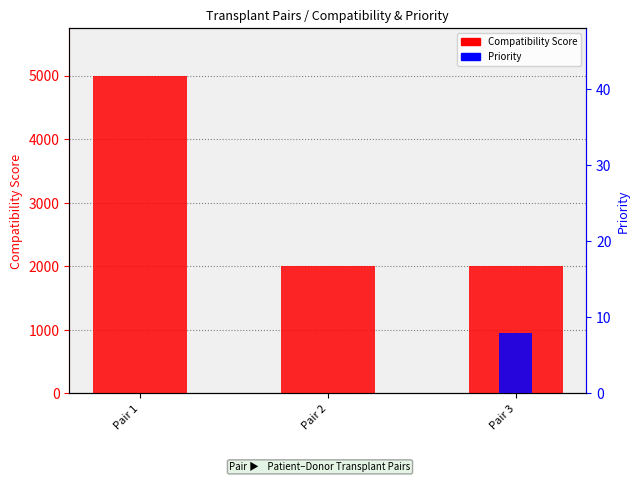

What is the total value across all series at Pair 3?

2008.0